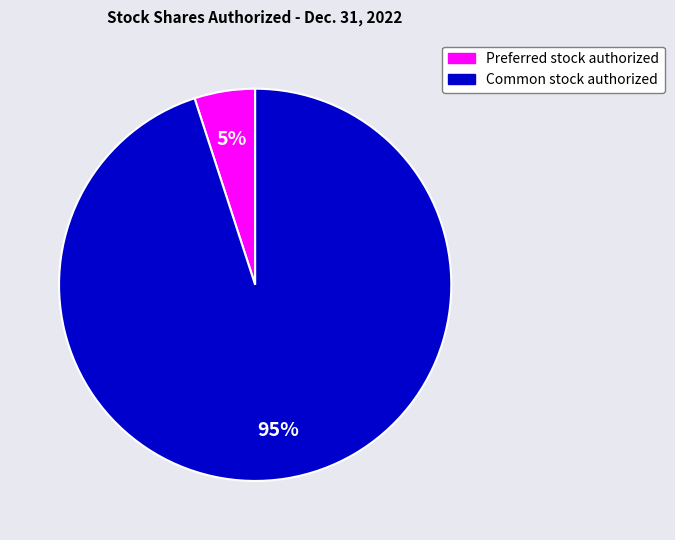

Between Preferred stock authorized and Common stock authorized, which is larger?

Common stock authorized